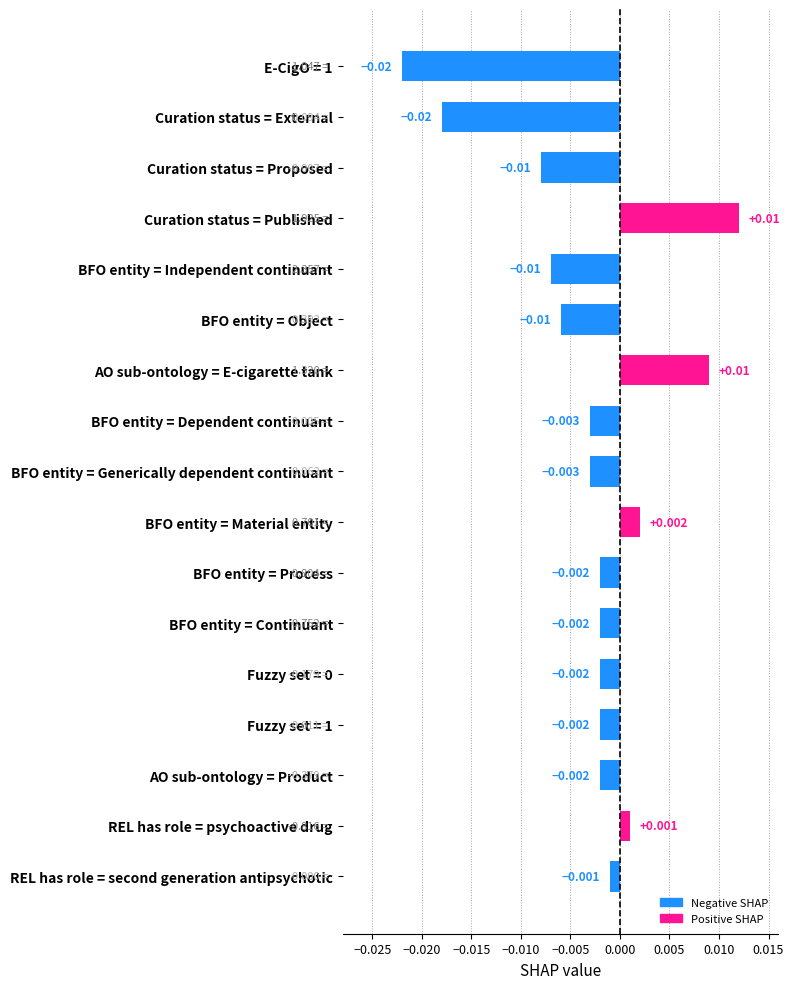

At which category does the chart reach its peak across all series?

Curation status = Published